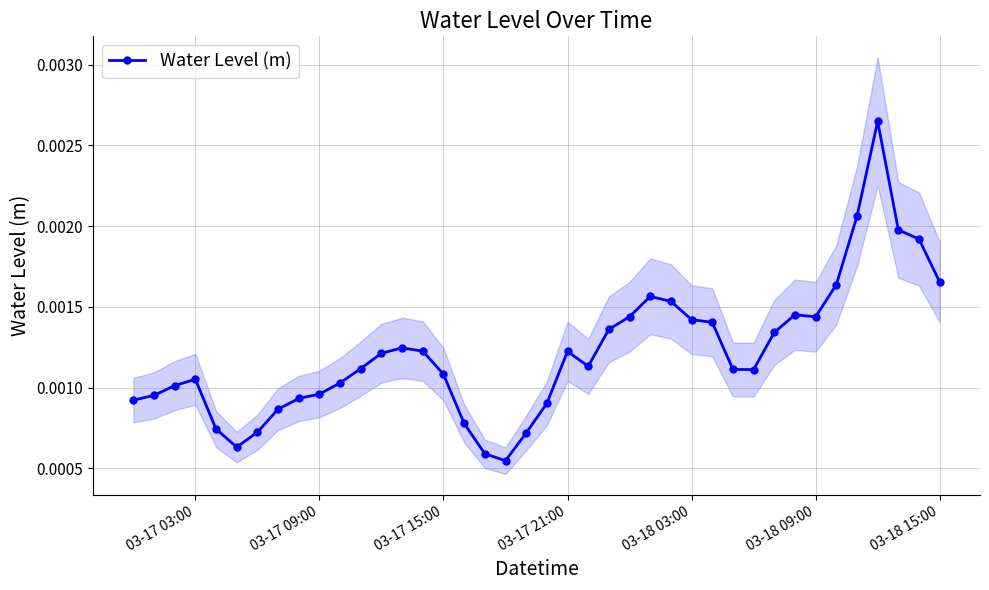

Count the Water Level (m) values in the range 0 to 1.

40